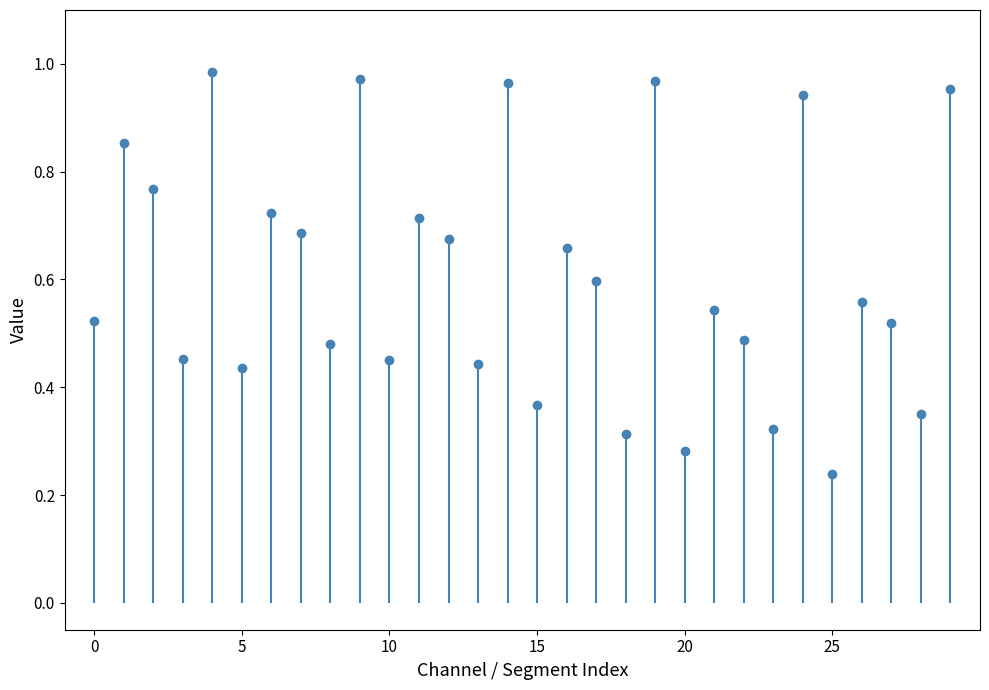

What is the difference between the maximum and minimum values?

0.7